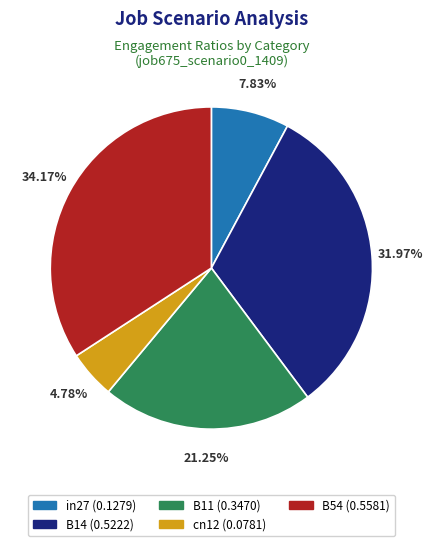

To the nearest percent, what portion does B54 represent?

34%